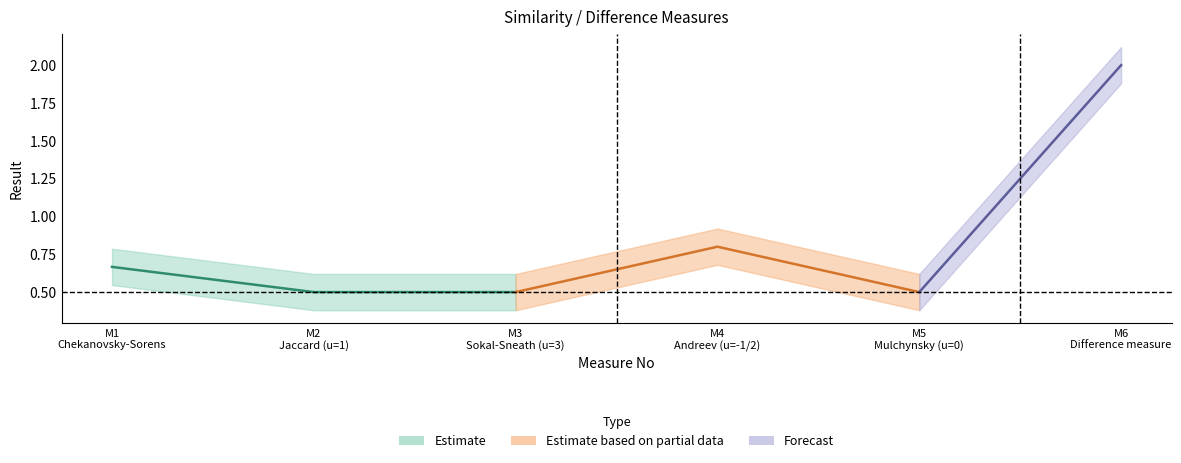

Reading left to right, what are all the values shown in this chart?

1=0.7	2=0.5	3=0.5	4=0.8	5=0.5	6=2.0